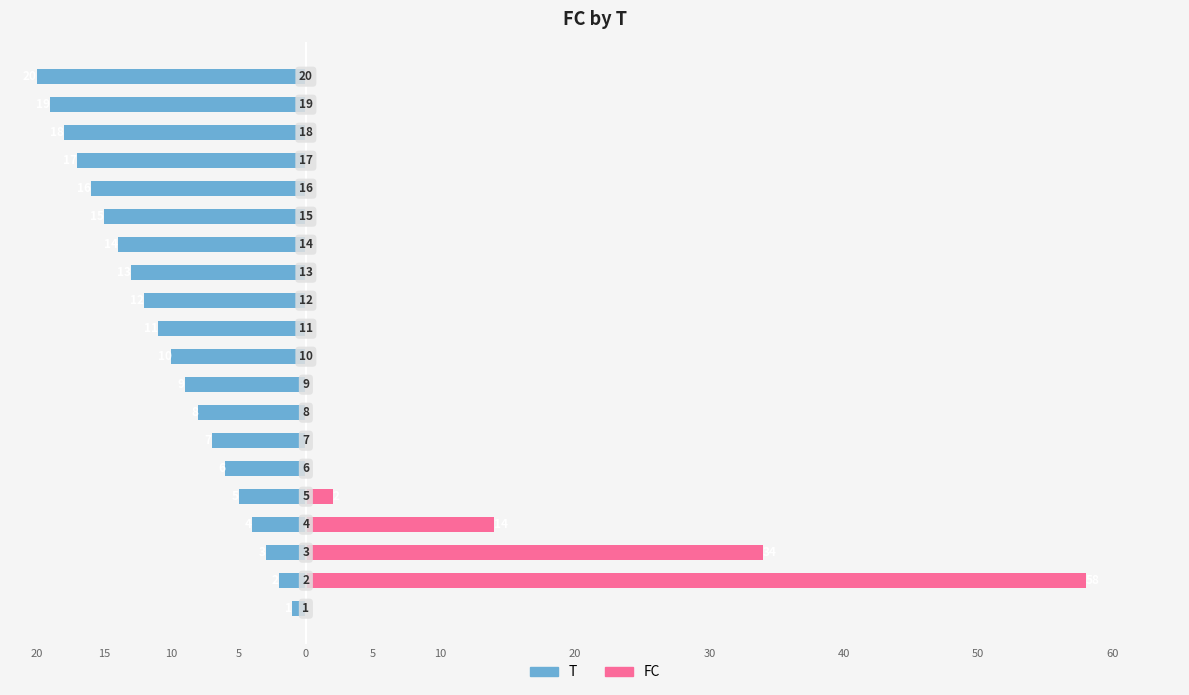

What is the value of the T bar at the 17th from the left?

-17